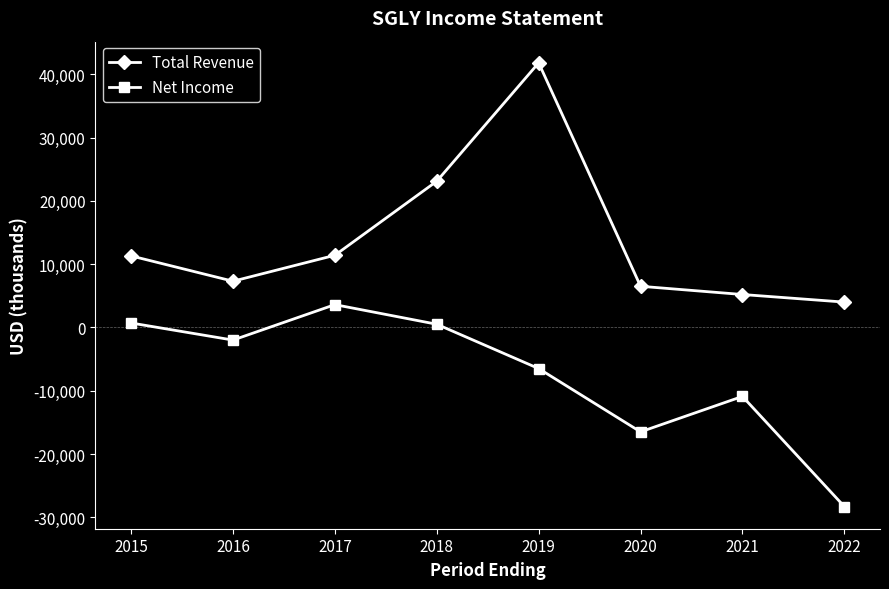

Which series changed the most between 2017 and 2019?

Total Revenue